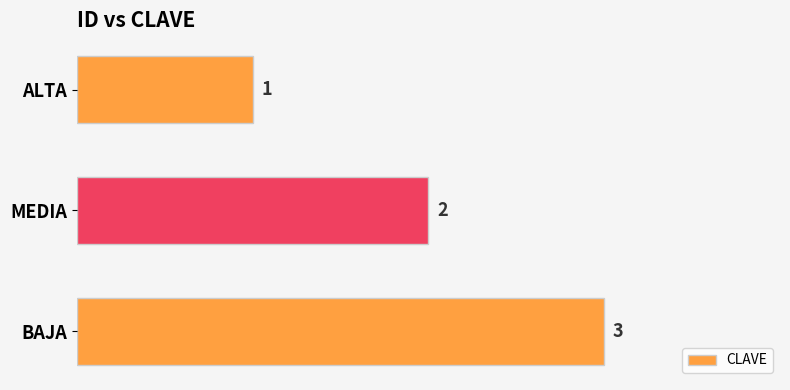

At which category does the chart reach its peak across all series?

BAJA